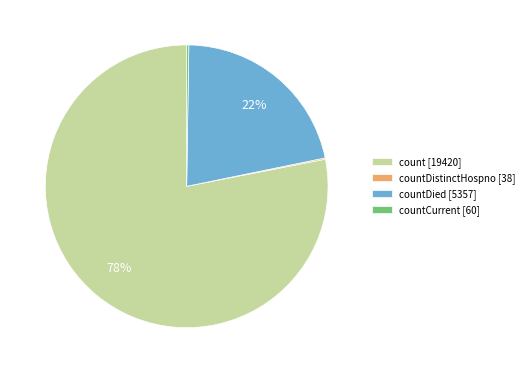

Between countDied [5357] and count [19420], which is larger?

count [19420]